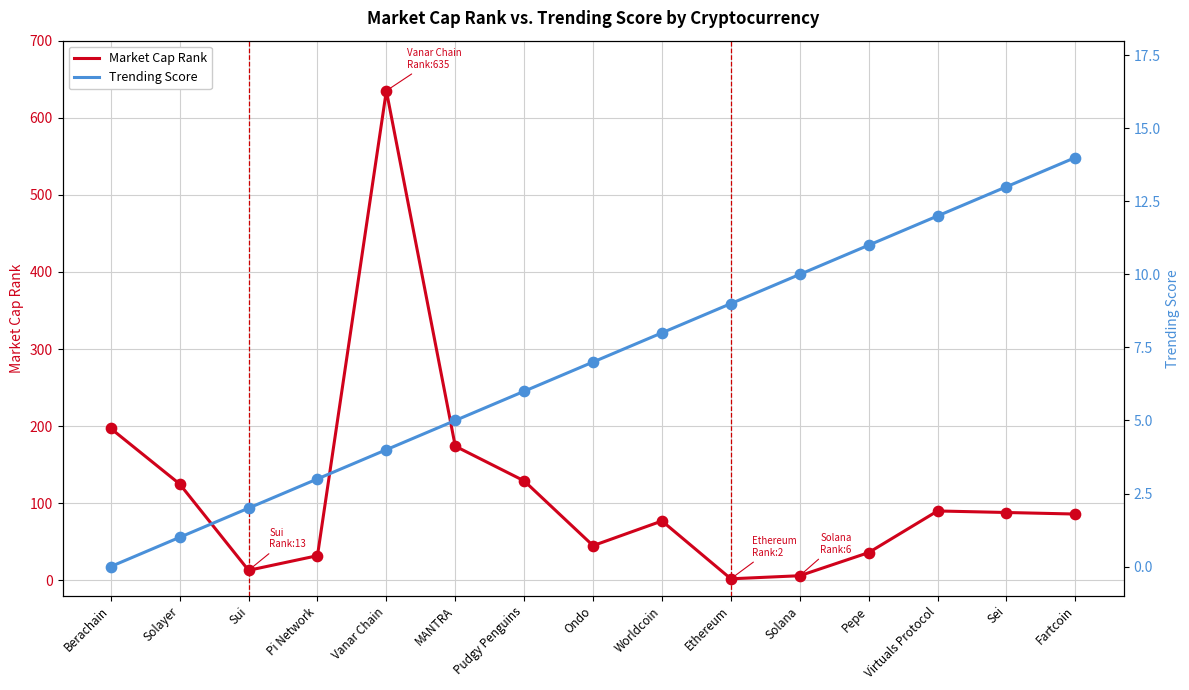

At how many categories does at least one series exceed 616?

1